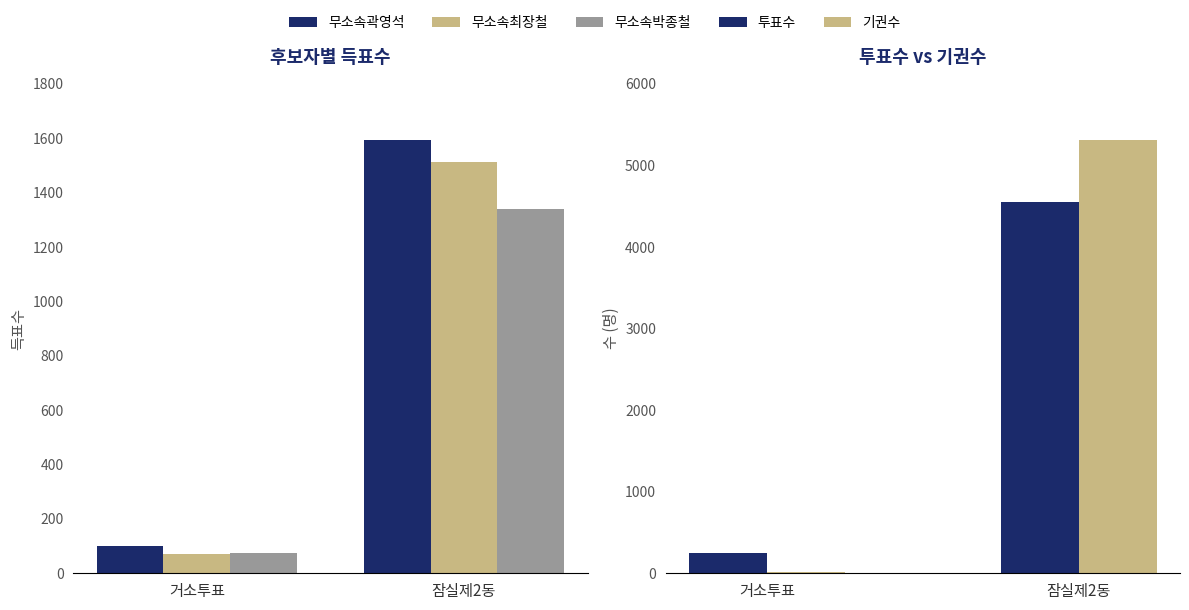

Which label corresponds to the largest value in the chart?

잠실제2동